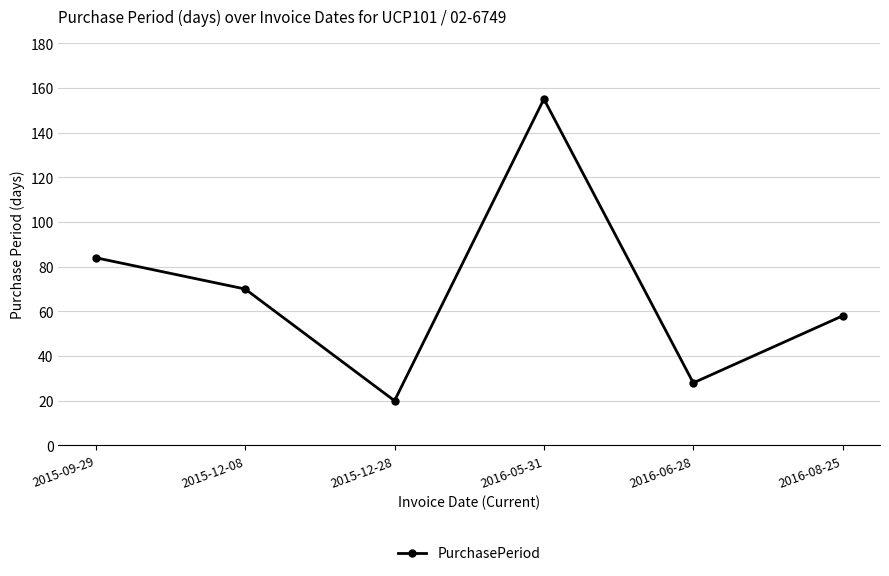

Rank the categories by value from lowest to highest.

2015-12-28, 2016-06-28, 2016-08-25, 2015-12-08, 2015-09-29, 2016-05-31